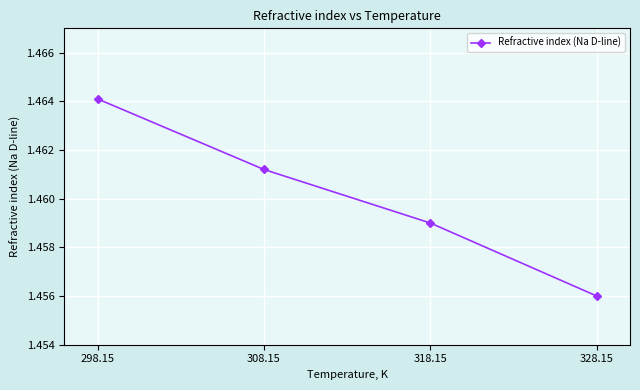

True or false: the data shows 0.6 at 308.15.

False